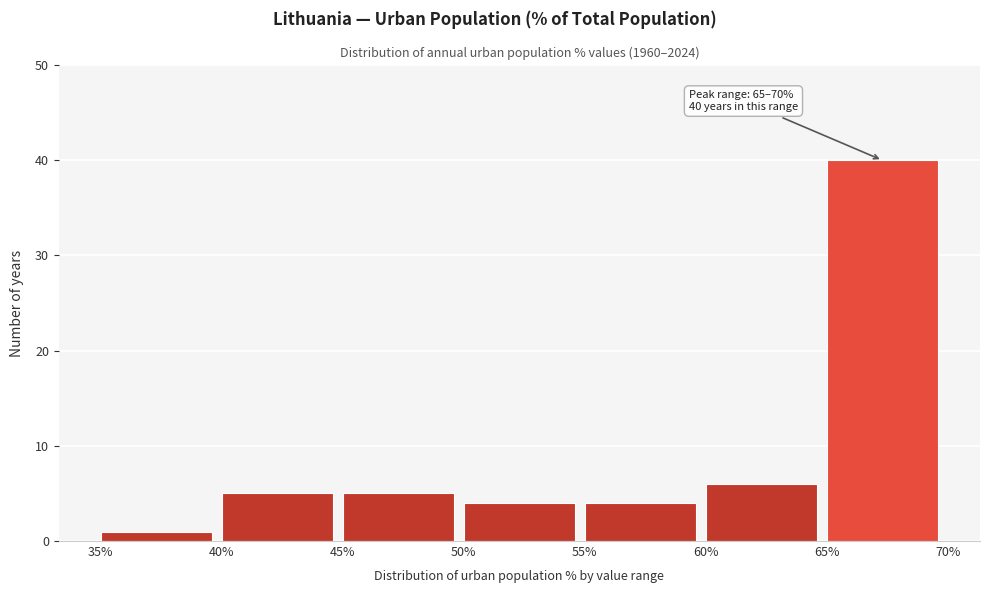

Which range on the x-axis has the tallest bar?

65% to 70%